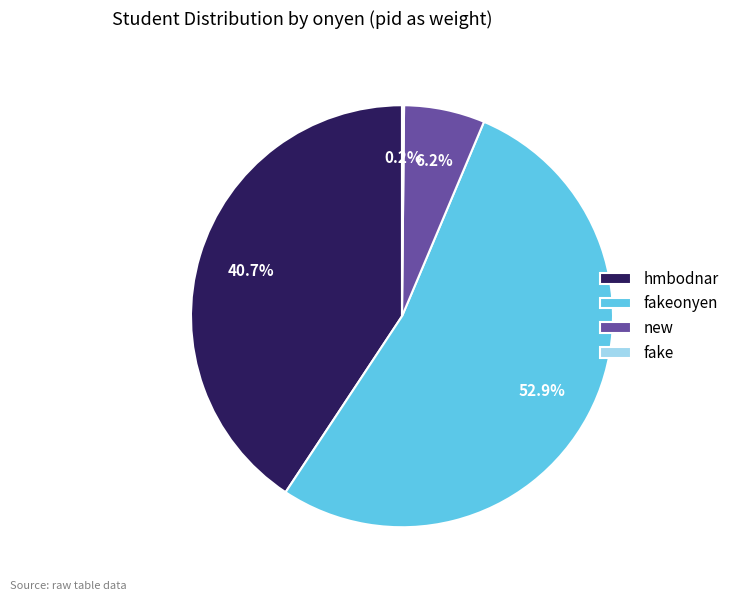

Approximately how many times larger is the value at hmbodnar compared to new?

6.6